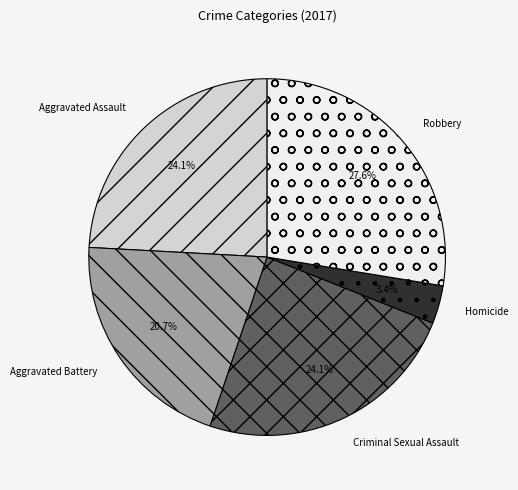

What is the smallest slice in the pie chart?

Homicide